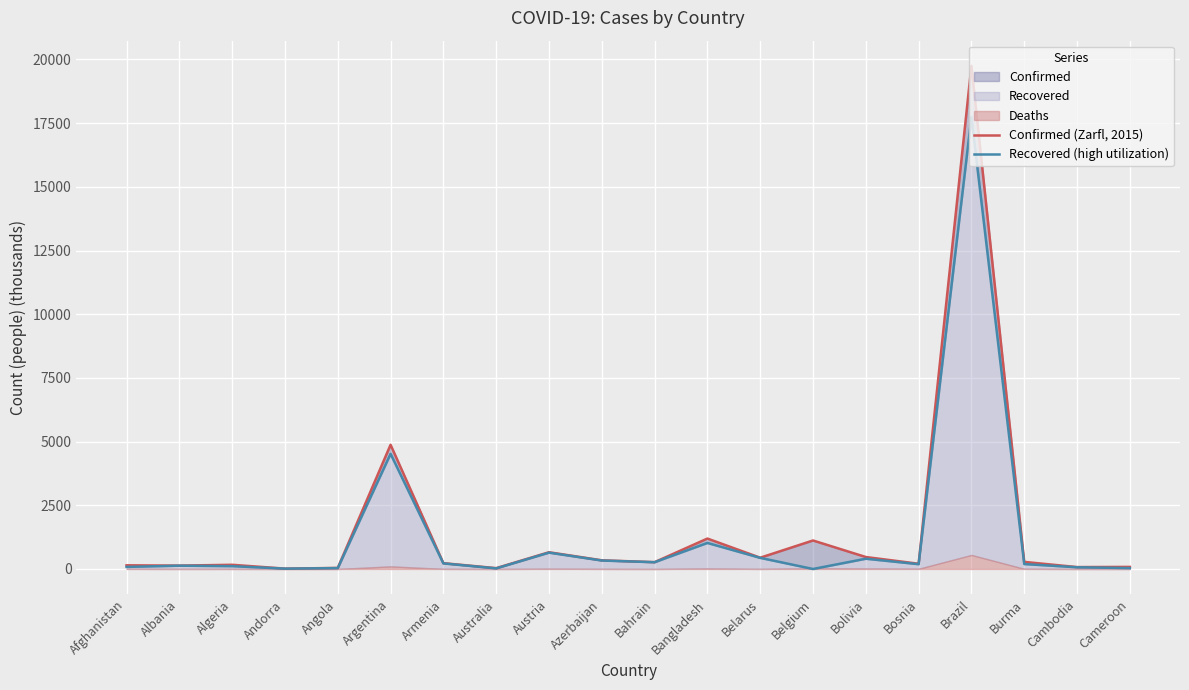

At which label is Recovered (high utilization) closest to 8868?

Argentina